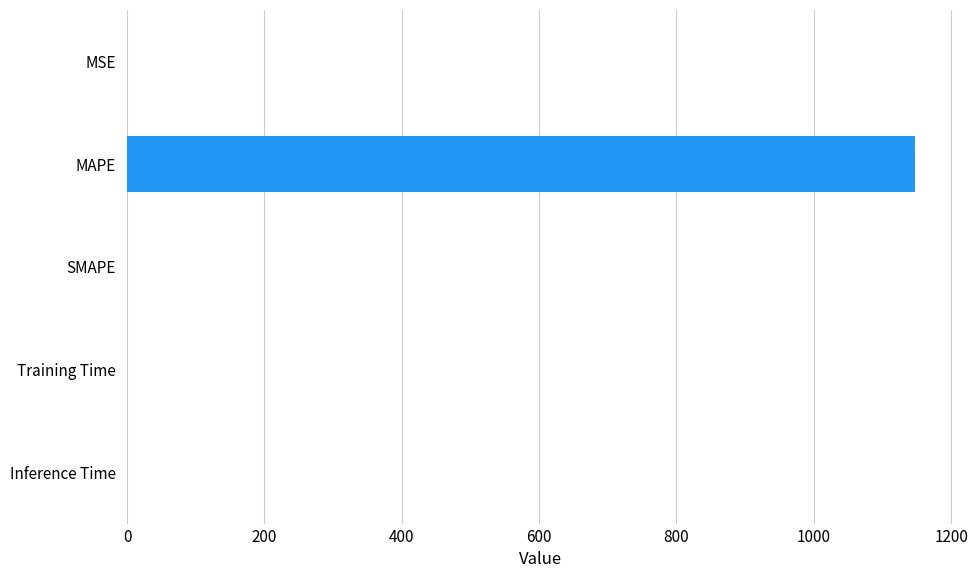

Which label corresponds to the largest value in the chart?

MAPE